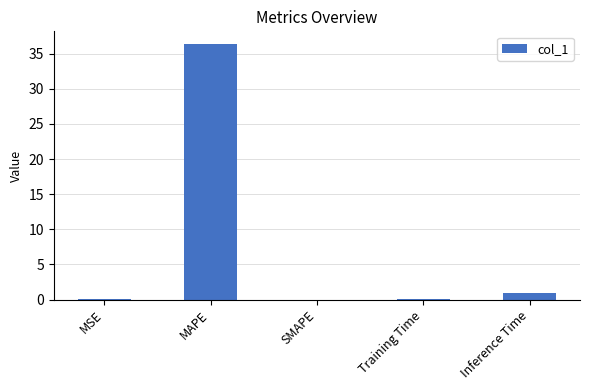

What is the approximate value at Inference Time?

0.9